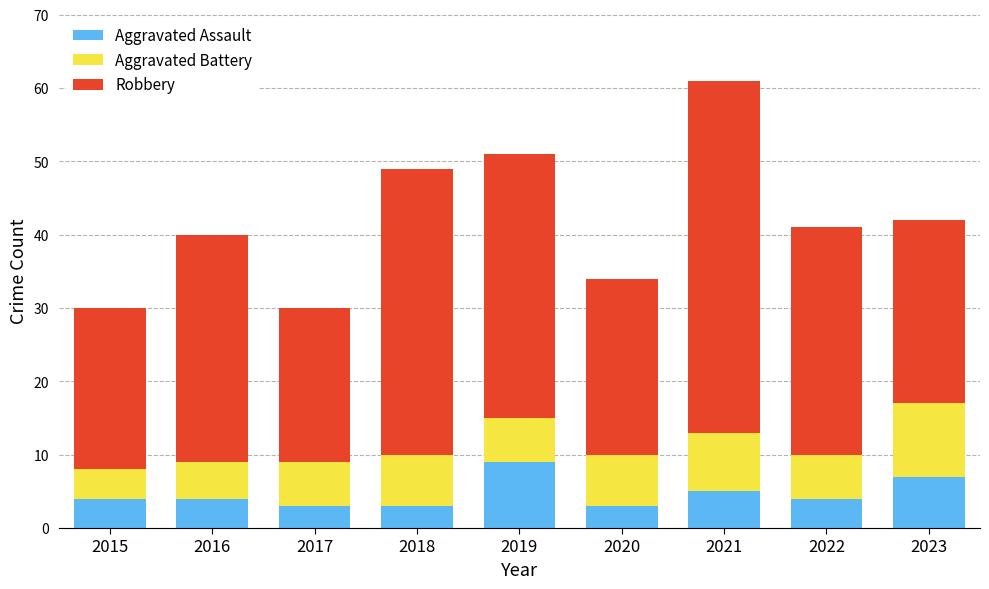

The value of Aggravated Assault at 2019 is 5. True or false?

False